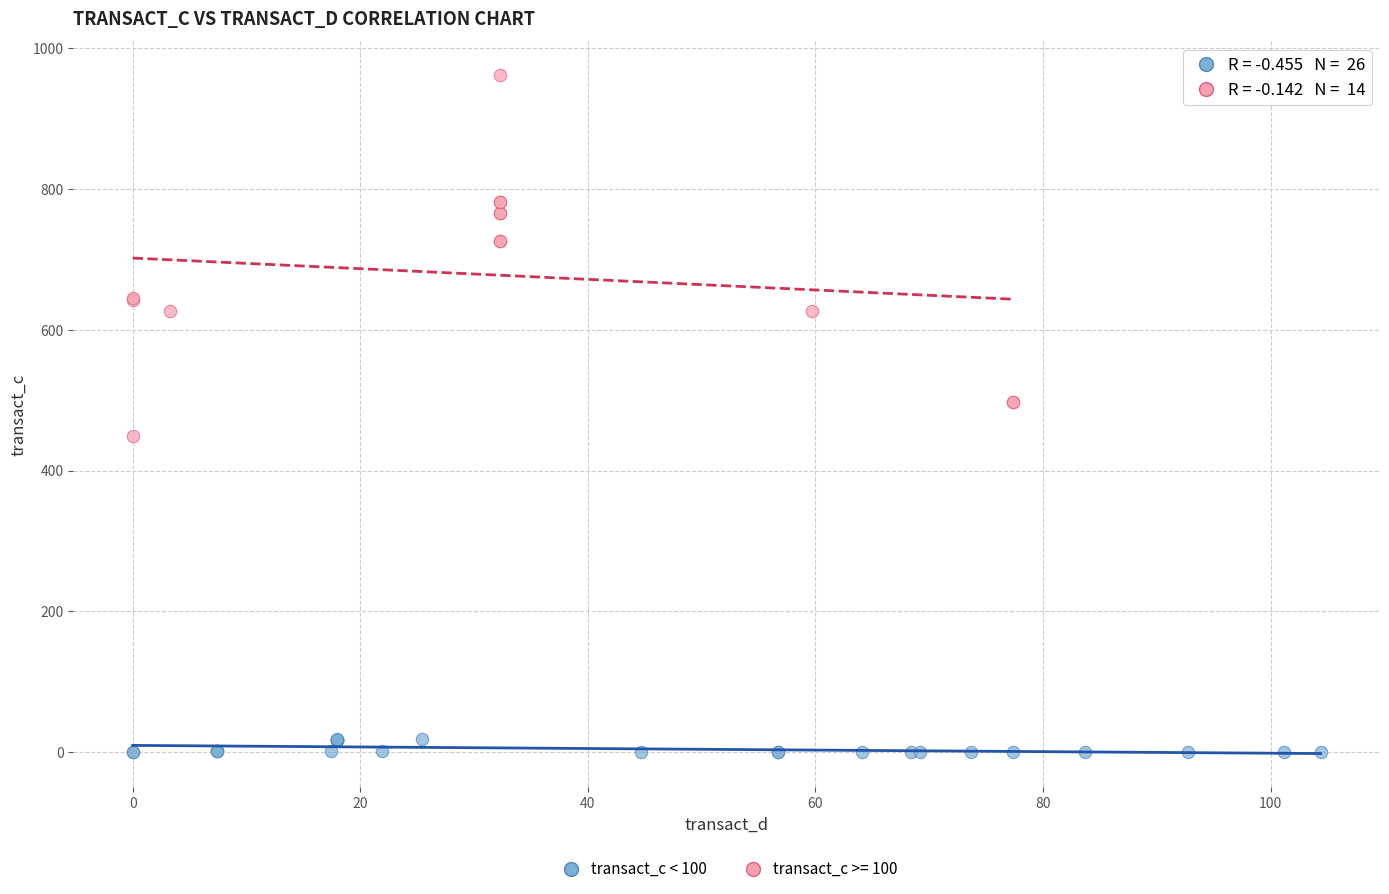

Which series contains the highest Y value?

transact_c >= 100